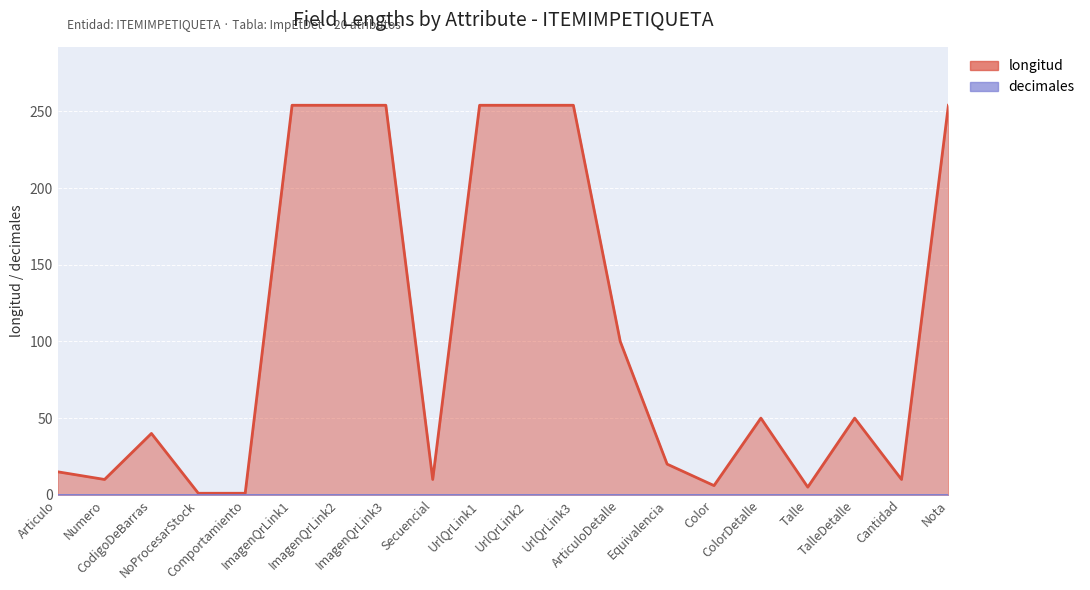

The value at ColorDetalle is 24. True or false?

False